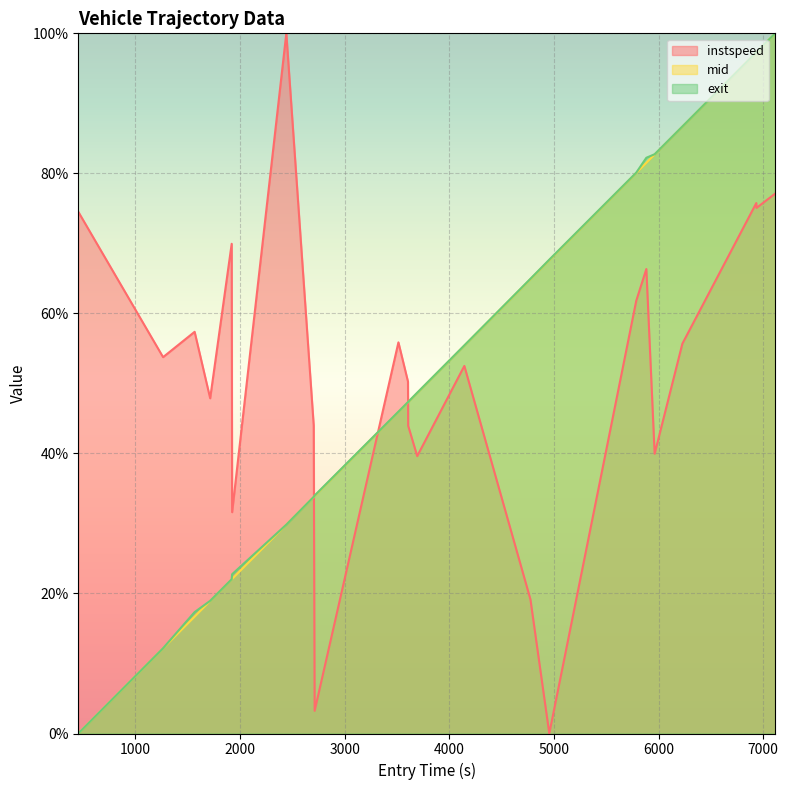

True or false: mid has more than 1 interior local peaks.

False